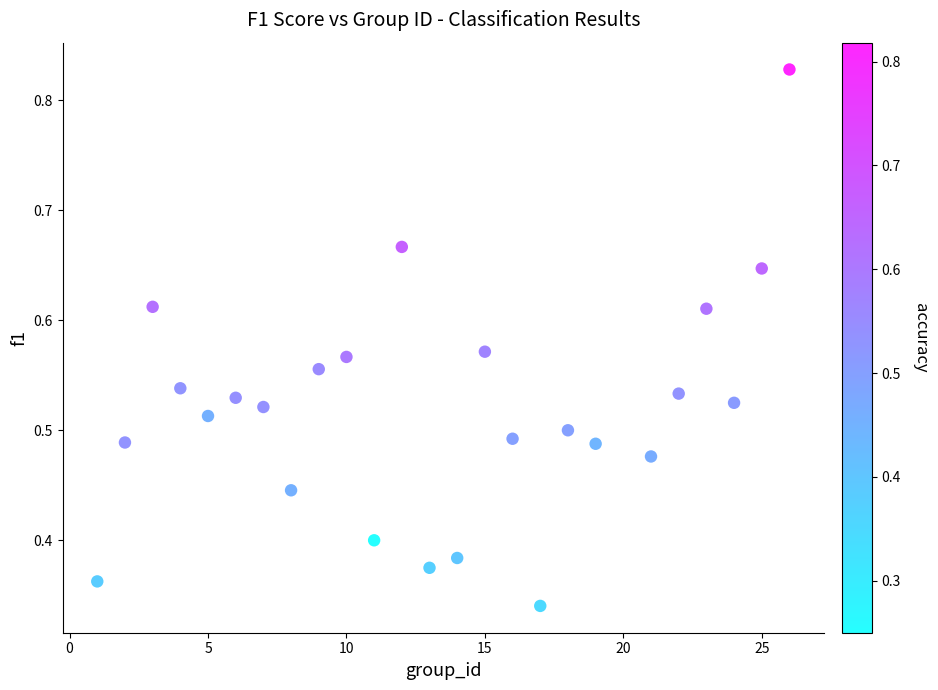

What is the range of X values (max minus min)?

25.0